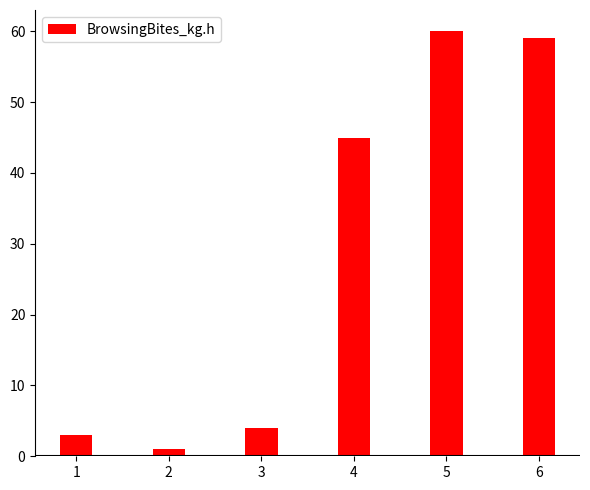

Reading right to left, what are all the values shown in this chart?

6=59	5=60	4=45	3=4	2=1	1=3